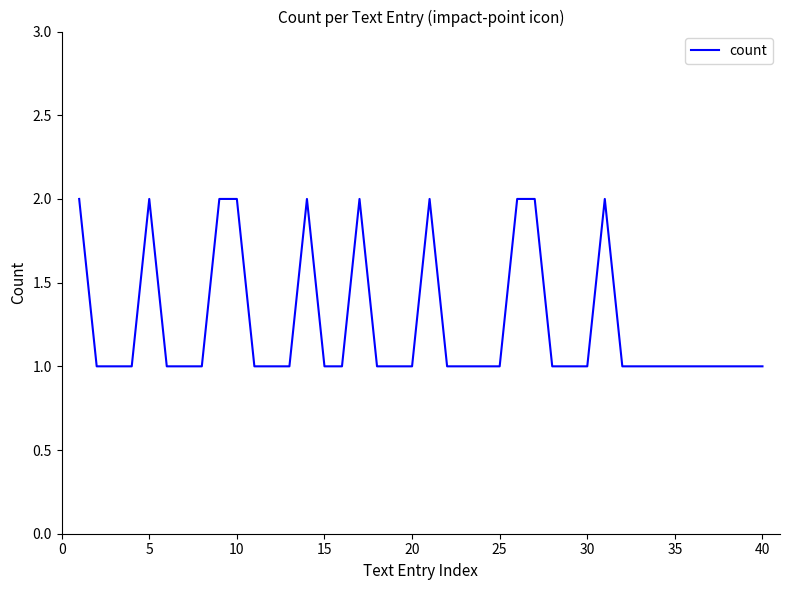

How many values are between 1 and 2?

40